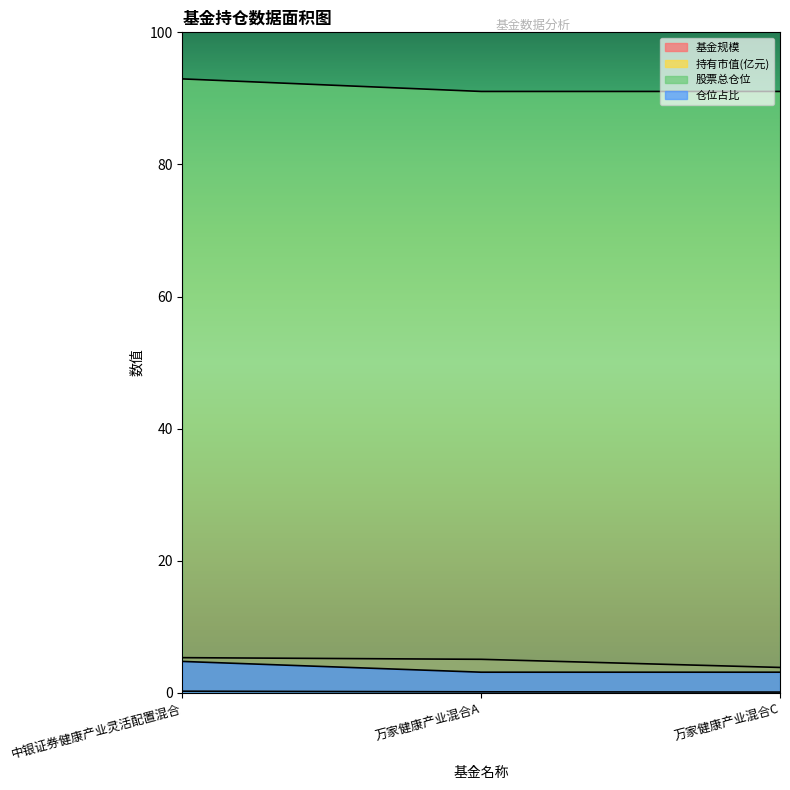

What is the label of the 3rd point from the right?

中银证券健康产业灵活配置混合